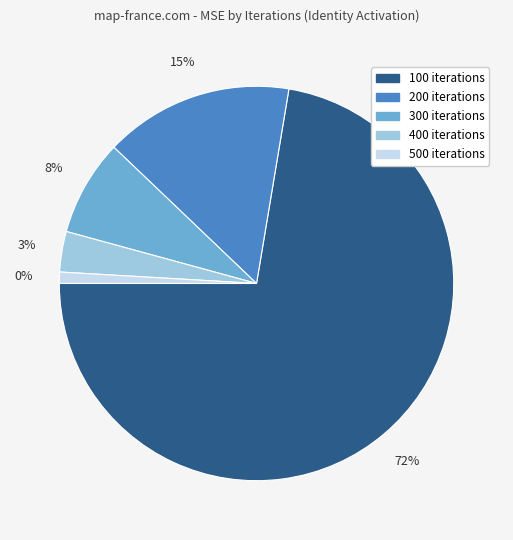

To the nearest percent, what portion does 300 iterations represent?

8%